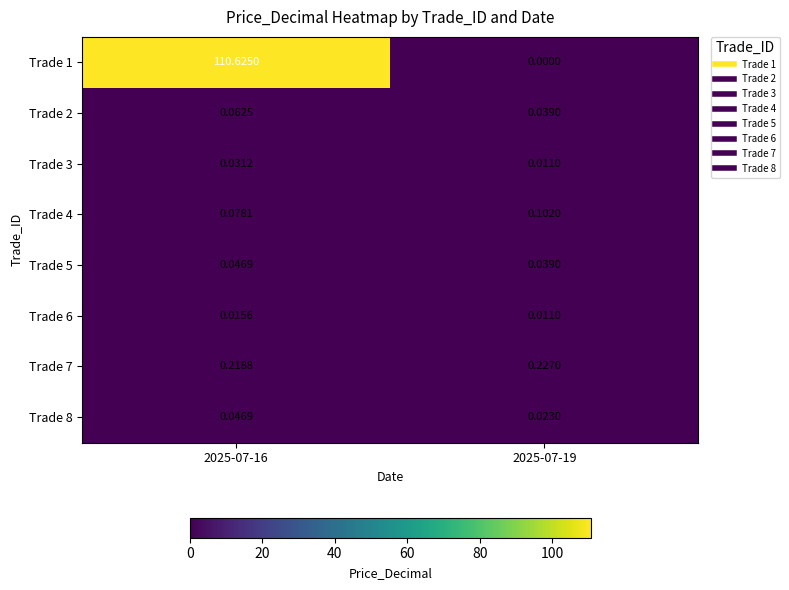

Is the value of Trade 1 at 2025-07-16 greater than the value of Trade 5 at 2025-07-19?

Yes